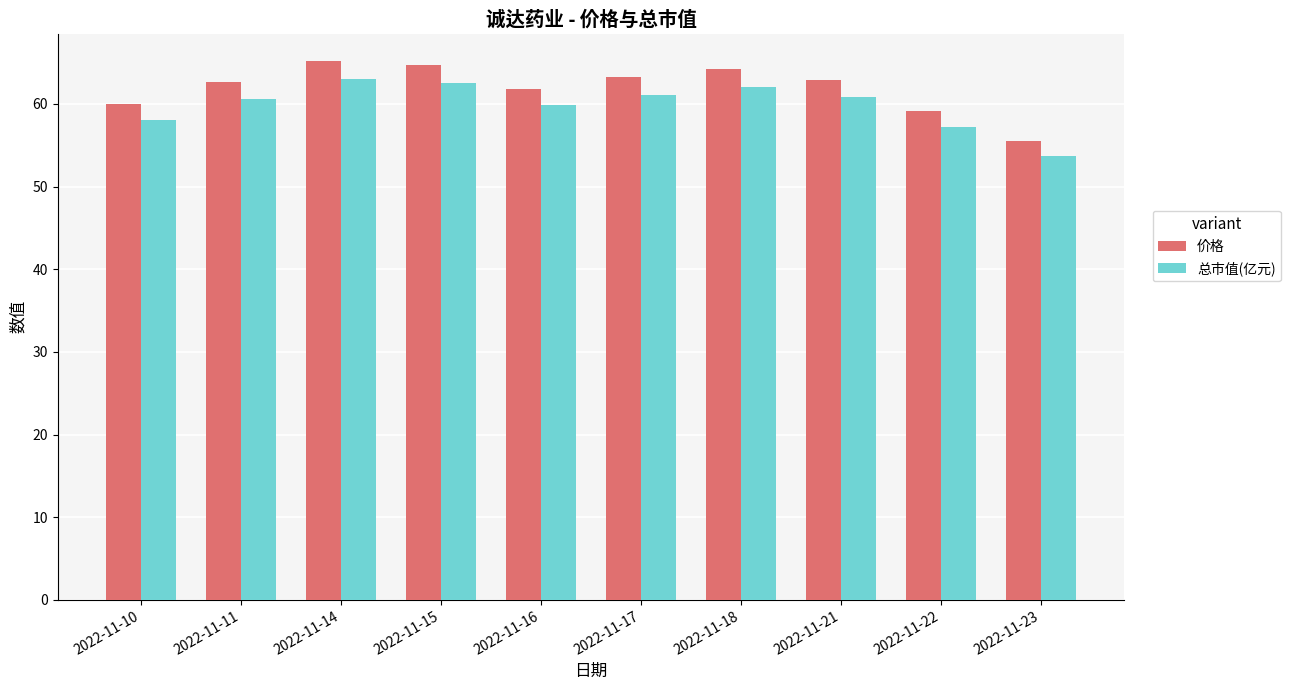

What are all the series names shown in the legend?

价格, 总市值(亿元)